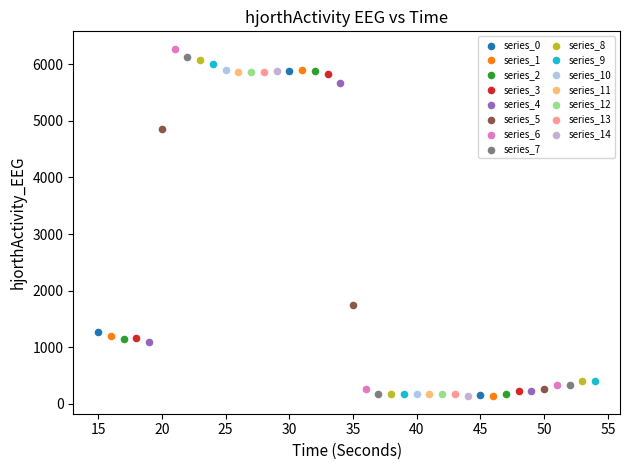

What are all the series names shown in the legend?

series_0, series_1, series_2, series_3, series_4, series_5, series_6, series_7, series_8, series_9, series_10, series_11, series_12, series_13, series_14